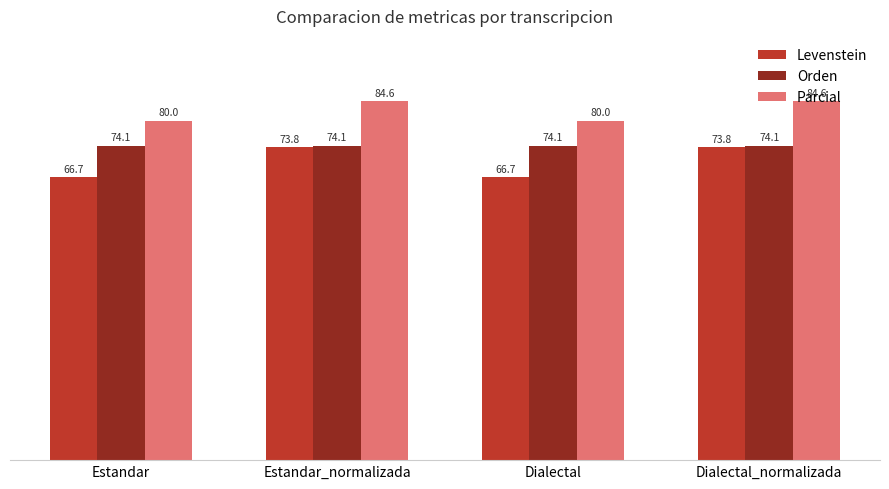

What is the difference between the second highest and second lowest values in the Parcial series?

4.6